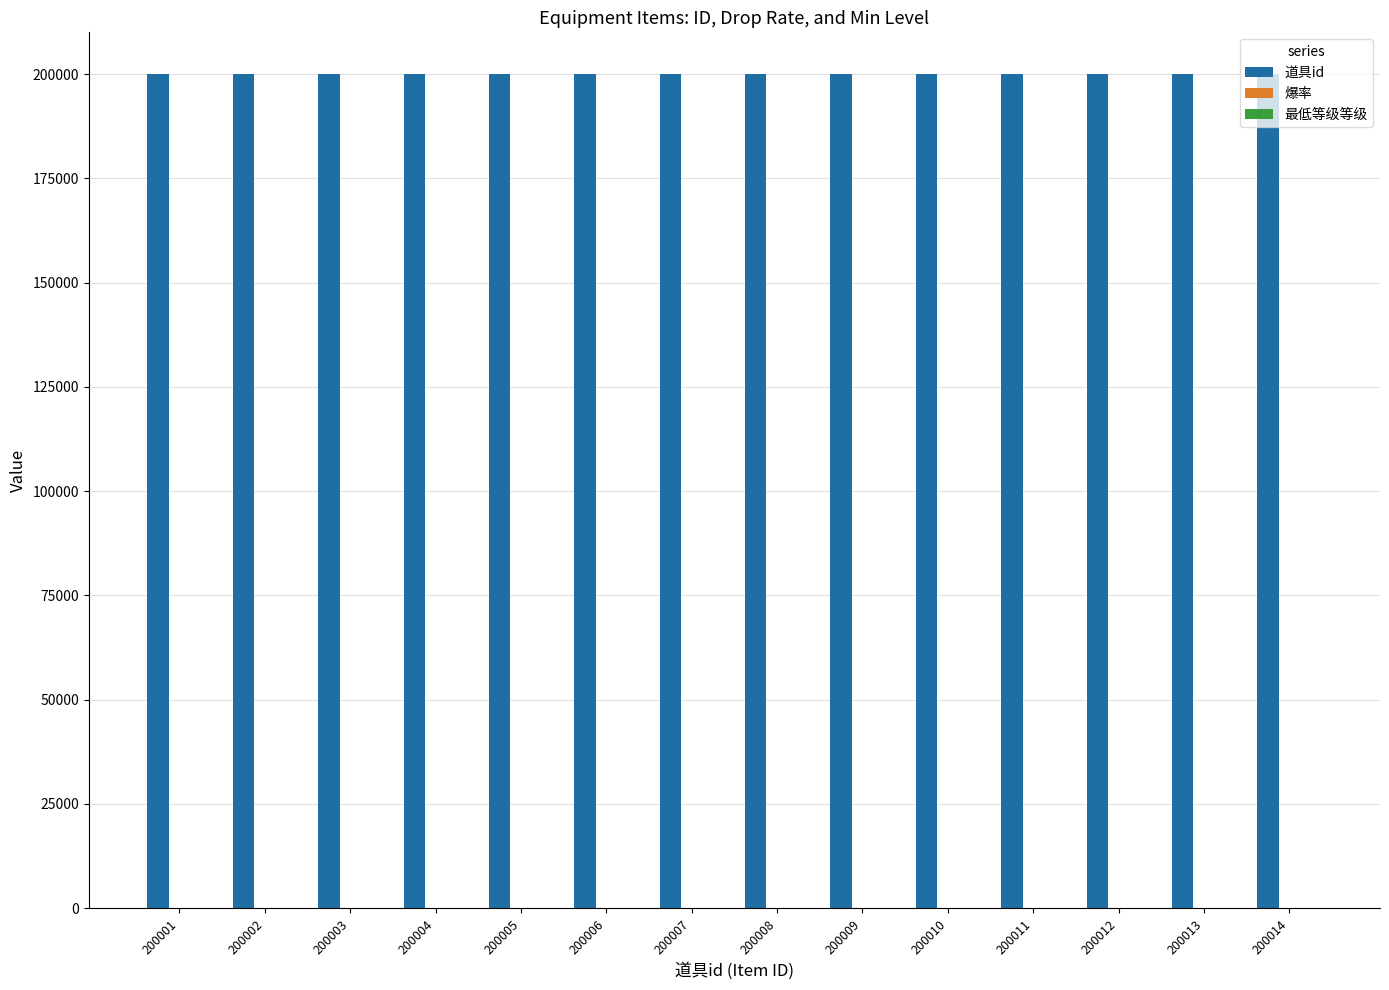

True or false: 道具id has a value of 200013 at 200013.

True